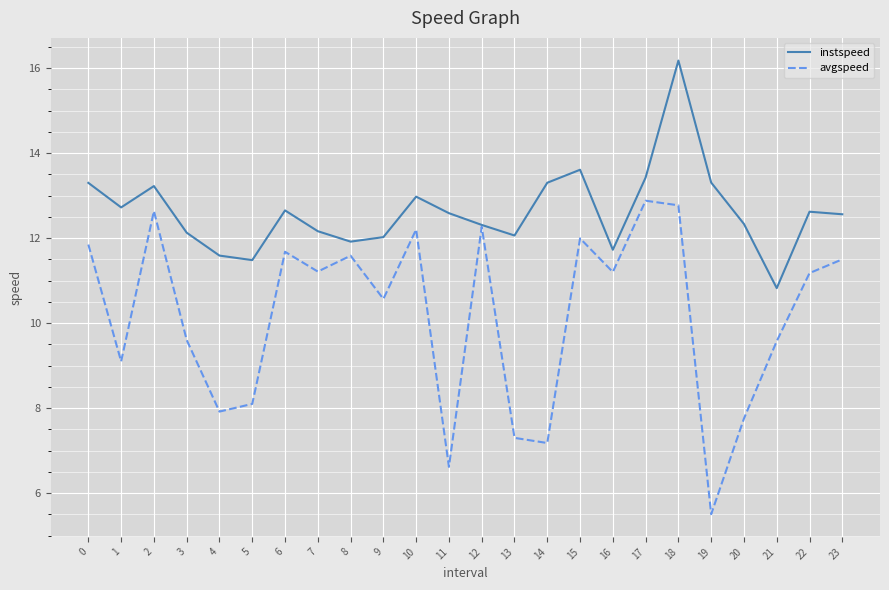

List the series in order of their overall mean, highest first.

instspeed, avgspeed